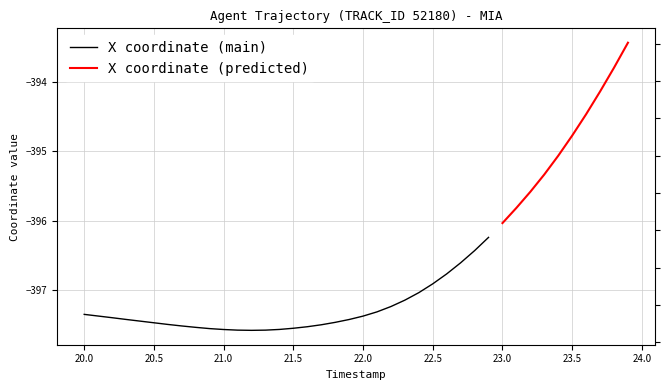

The X coordinate (main) series shows -651.3 at 21.0. True or false?

False